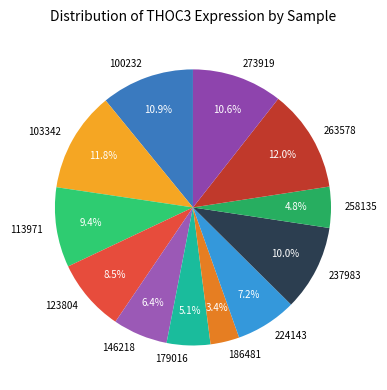

Which category has the smallest portion of the pie?

186481